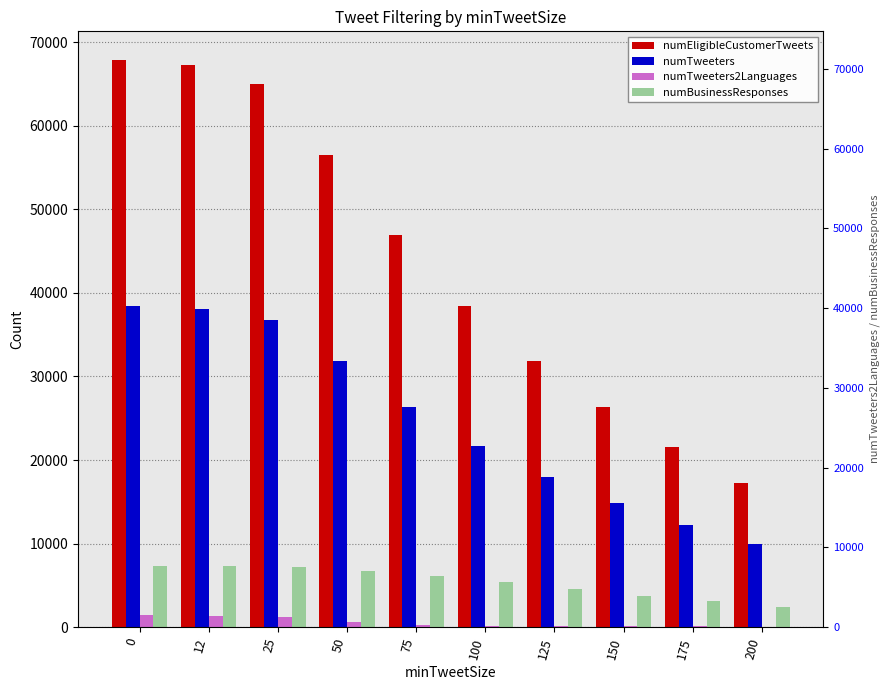

What is the difference between the numBusinessResponses values at 100 and 25?

1823